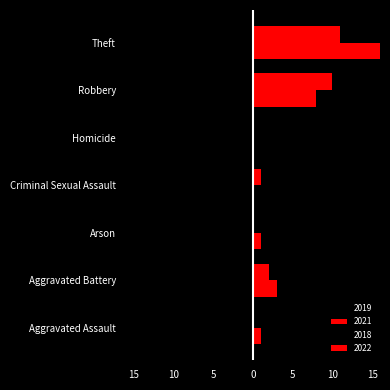

At which label does 2021 first exceed 1?

Aggravated Battery